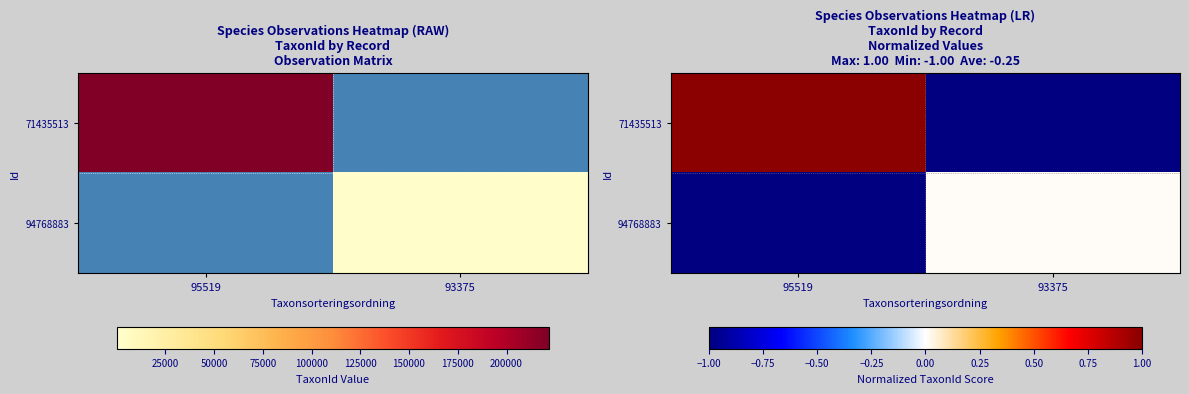

What is the lowest value of the 94768883 series?

-1.0